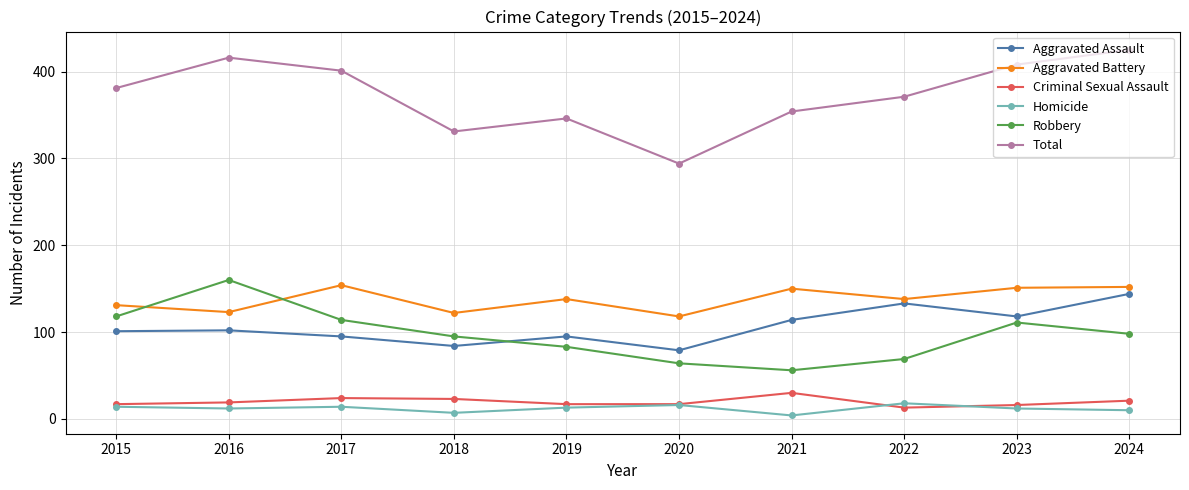

Which series has the largest total across all categories?

Total